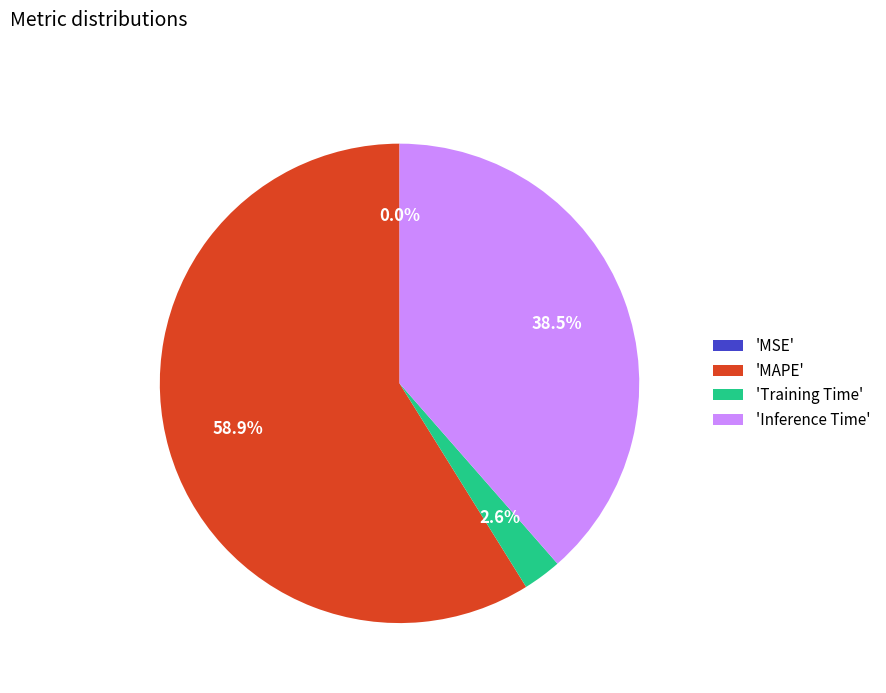

Is there any slice that represents more than half of the pie?

Yes